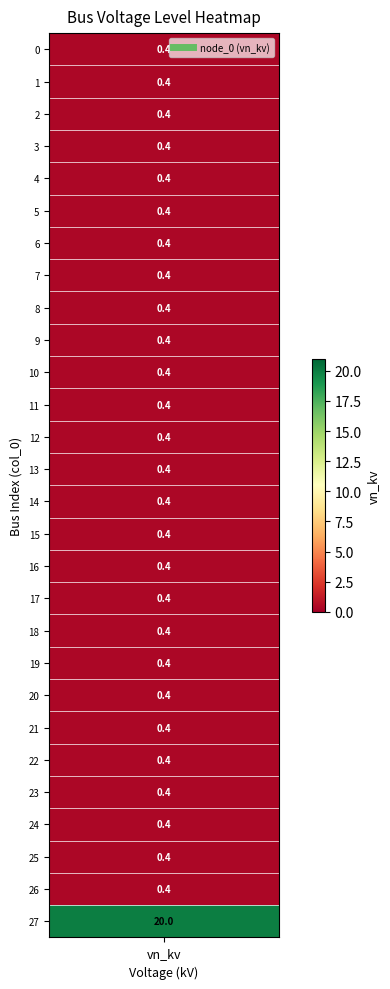

What is the sum of all values?

30.8